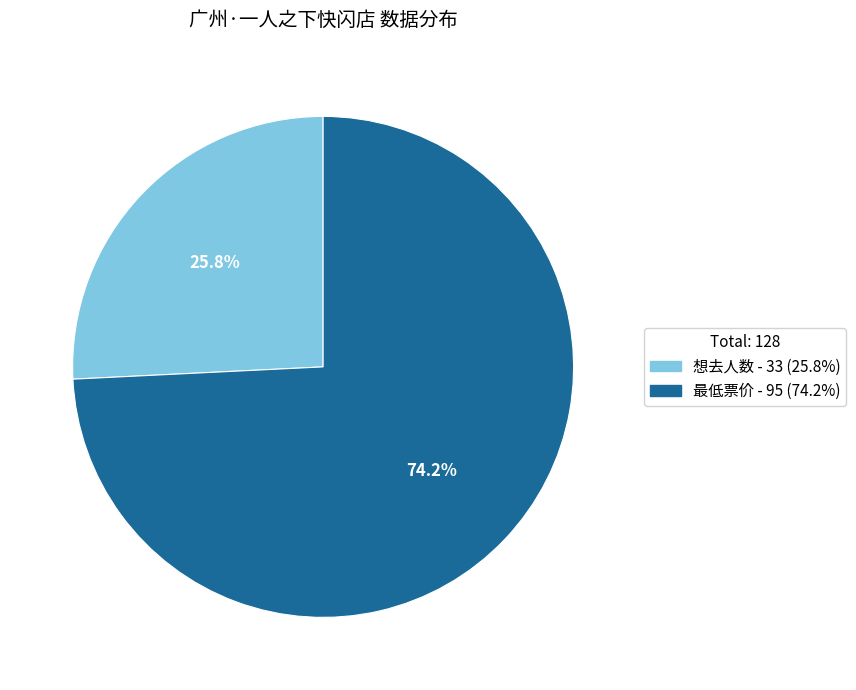

Approximately how many times larger is the value at 最低票价 compared to 想去人数?

2.9